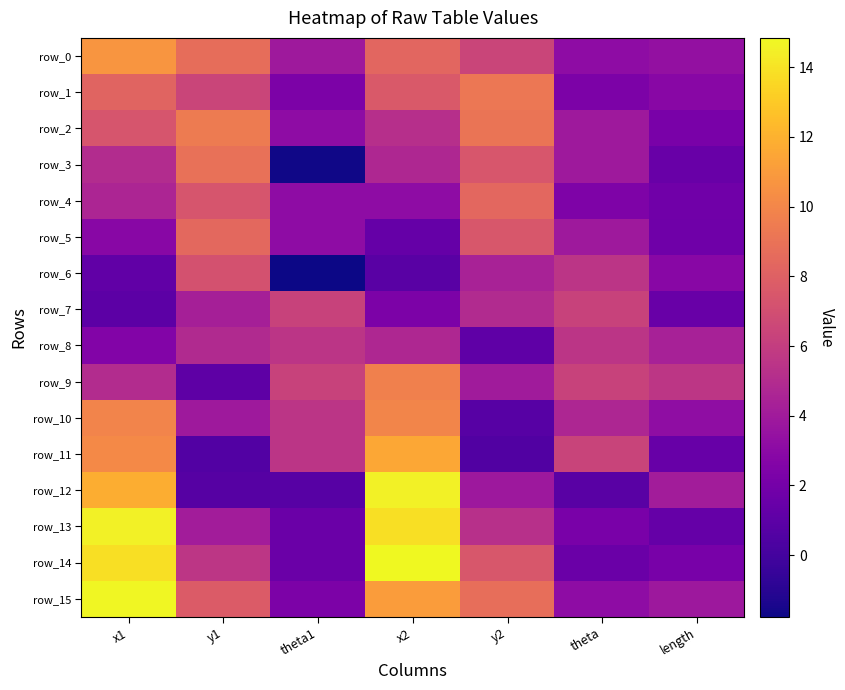

What value does the row_3 series have at theta1?

-1.6